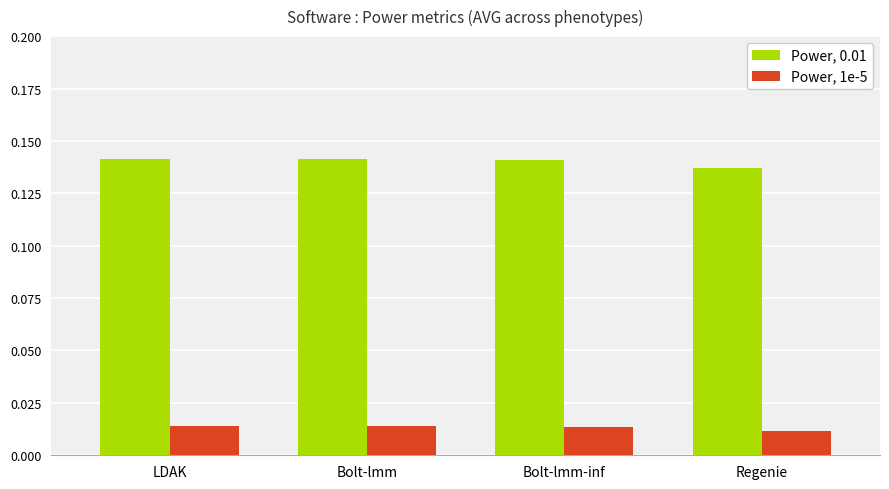

The Power, 0.01 series shows 0.2 at Bolt-lmm. True or false?

False